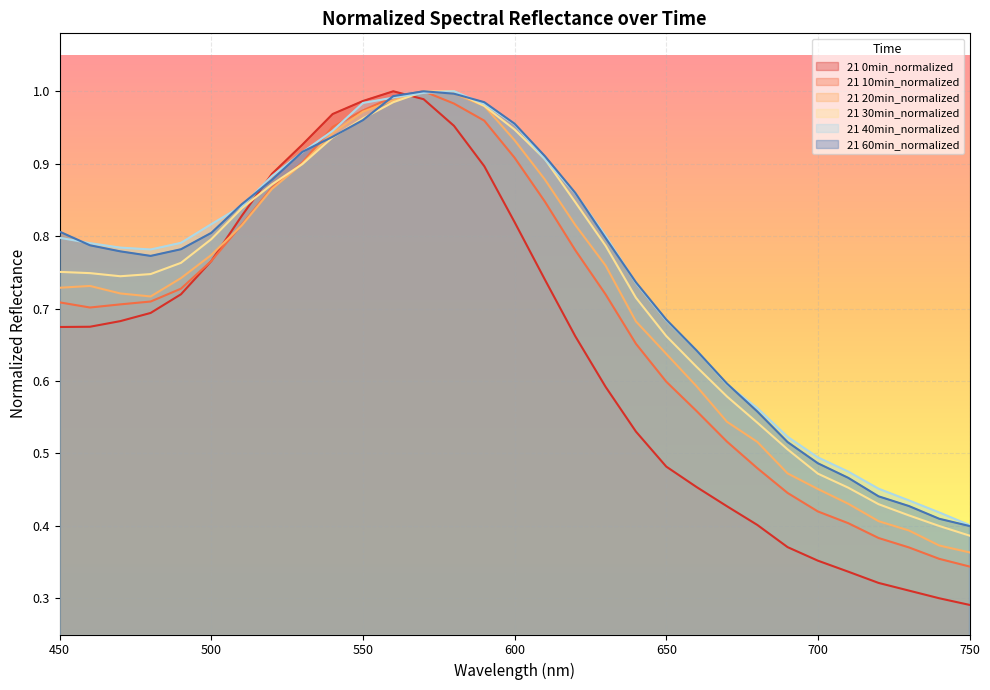

Reading left to right, list all the values displayed in this chart.

21 0min_normalized: 0.7	0.7	0.7	0.7	0.7	0.8	0.8	0.9	0.9	1.0	1.0	1.0	1.0	1.0	0.9	0.8	0.7	0.7	0.6	0.5	0.5	0.5	0.4	0.4	0.4	0.4	0.3	0.3	0.3	0.3	0.3
21 10min_normalized: 0.7	0.7	0.7	0.7	0.7	0.8	0.8	0.9	0.9	1.0	1.0	1.0	1.0	1.0	1.0	0.9	0.8	0.8	0.7	0.7	0.6	0.6	0.5	0.5	0.4	0.4	0.4	0.4	0.4	0.4	0.3
21 20min_normalized: 0.7	0.7	0.7	0.7	0.7	0.8	0.8	0.9	0.9	0.9	1.0	1.0	1.0	1.0	1.0	0.9	0.9	0.8	0.8	0.7	0.6	0.6	0.5	0.5	0.5	0.5	0.4	0.4	0.4	0.4	0.4
21 30min_normalized: 0.8	0.7	0.7	0.7	0.8	0.8	0.8	0.9	0.9	0.9	1.0	1.0	1.0	1.0	1.0	0.9	0.9	0.8	0.8	0.7	0.7	0.6	0.6	0.5	0.5	0.5	0.5	0.4	0.4	0.4	0.4
21 40min_normalized: 0.8	0.8	0.8	0.8	0.8	0.8	0.8	0.9	0.9	0.9	1.0	1.0	1.0	1.0	1.0	1.0	0.9	0.9	0.8	0.7	0.7	0.6	0.6	0.6	0.5	0.5	0.5	0.5	0.4	0.4	0.4
21 60min_normalized: 0.8	0.8	0.8	0.8	0.8	0.8	0.8	0.9	0.9	0.9	1.0	1.0	1.0	1.0	1.0	1.0	0.9	0.9	0.8	0.7	0.7	0.6	0.6	0.6	0.5	0.5	0.5	0.4	0.4	0.4	0.4